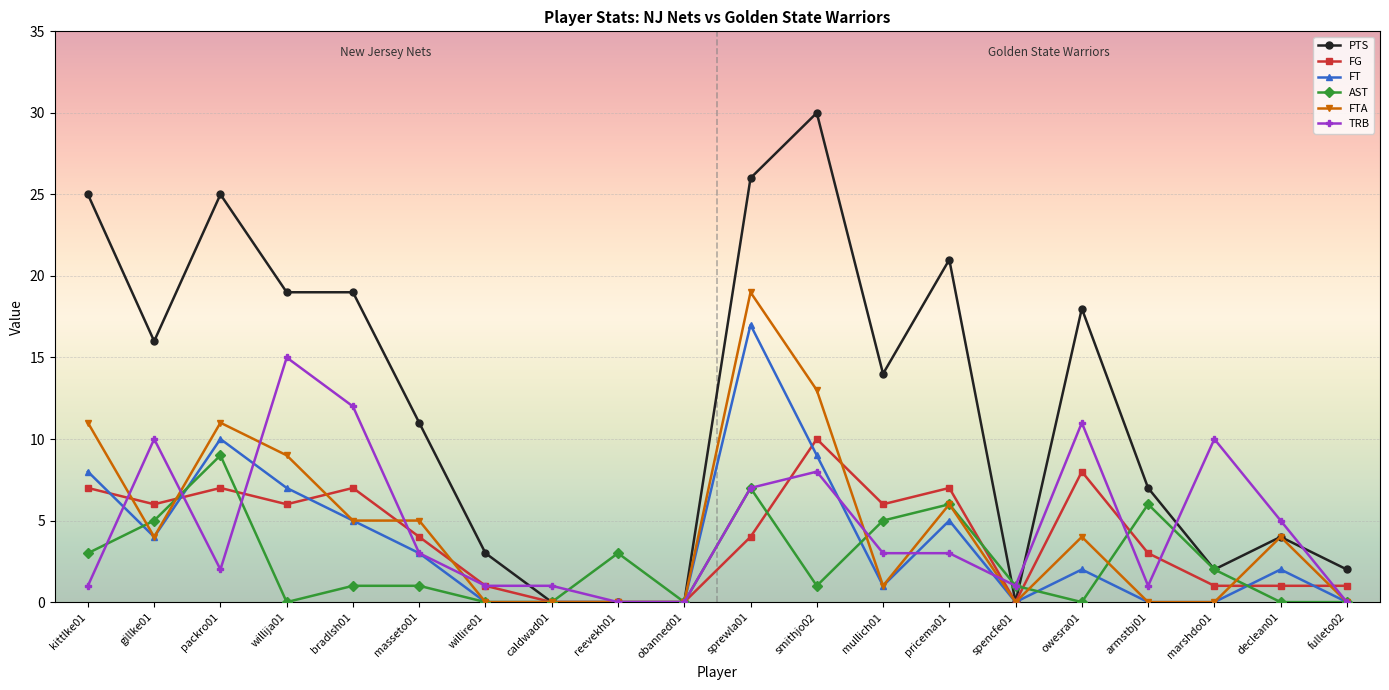

What are all the series names shown in the legend?

PTS, FG, FT, AST, FTA, TRB